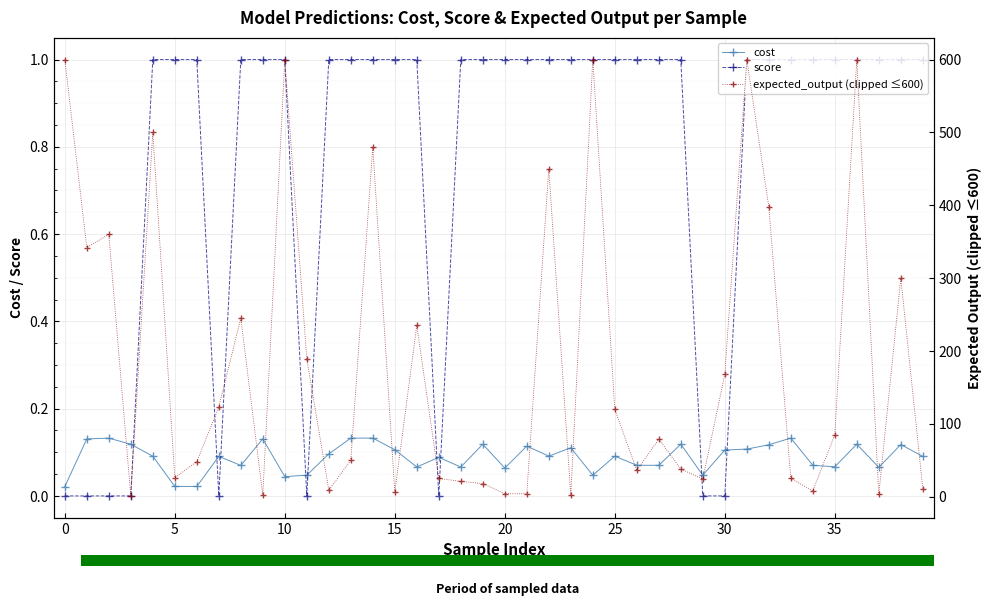

What is the lowest value of the expected_output (clipped ≤600) series?

1.0